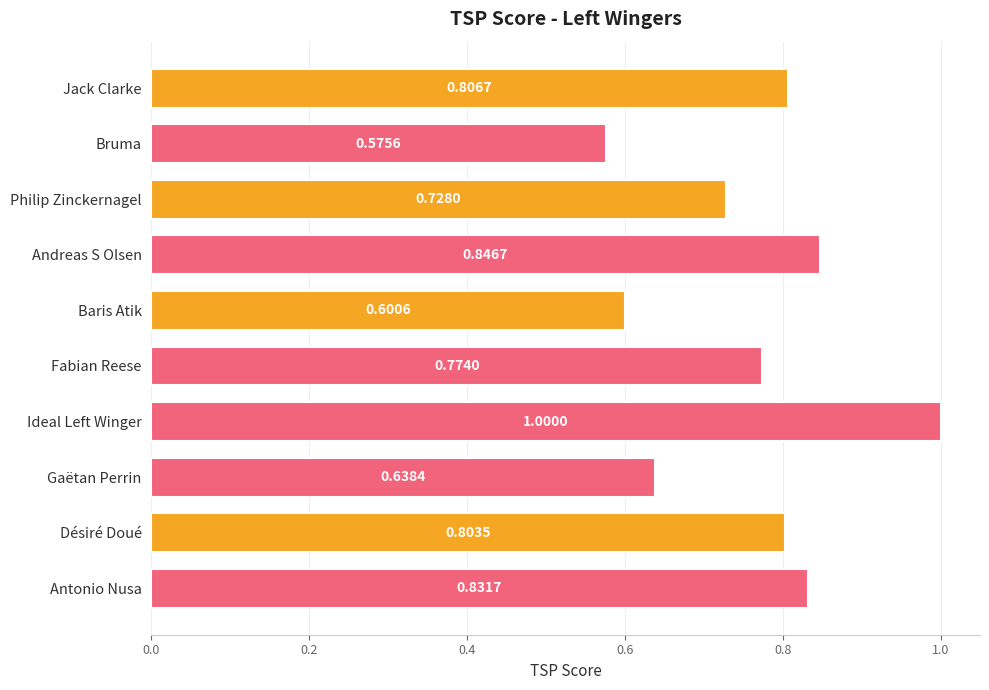

At which category does the chart reach its peak across all series?

Ideal Left Winger